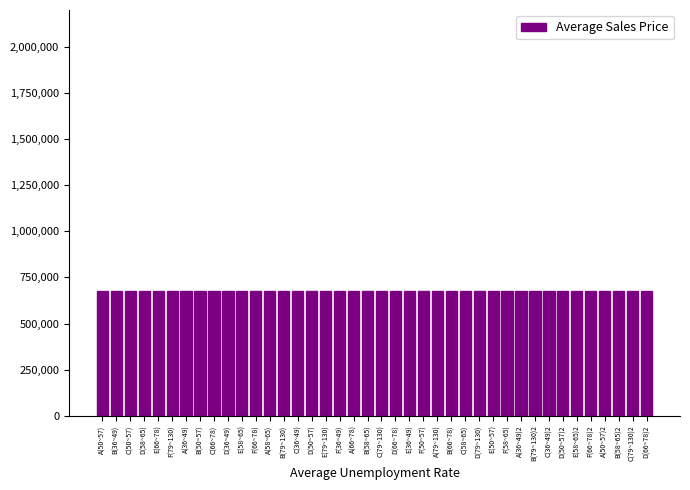

What is the minimum value shown in the chart?

678936